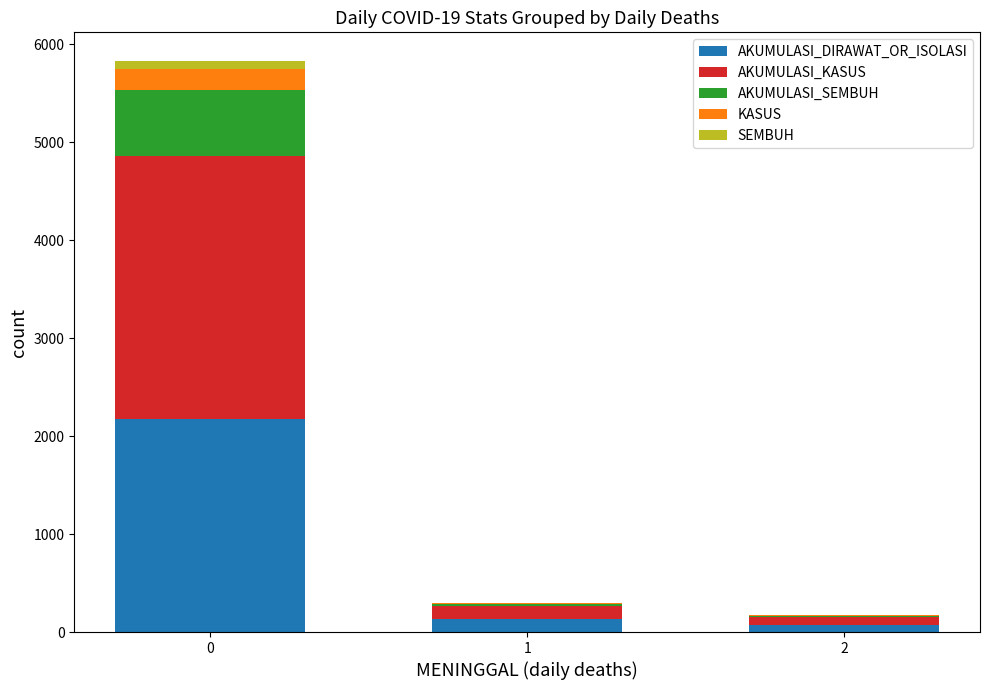

What is the maximum value for AKUMULASI_DIRAWAT_OR_ISOLASI?

2176